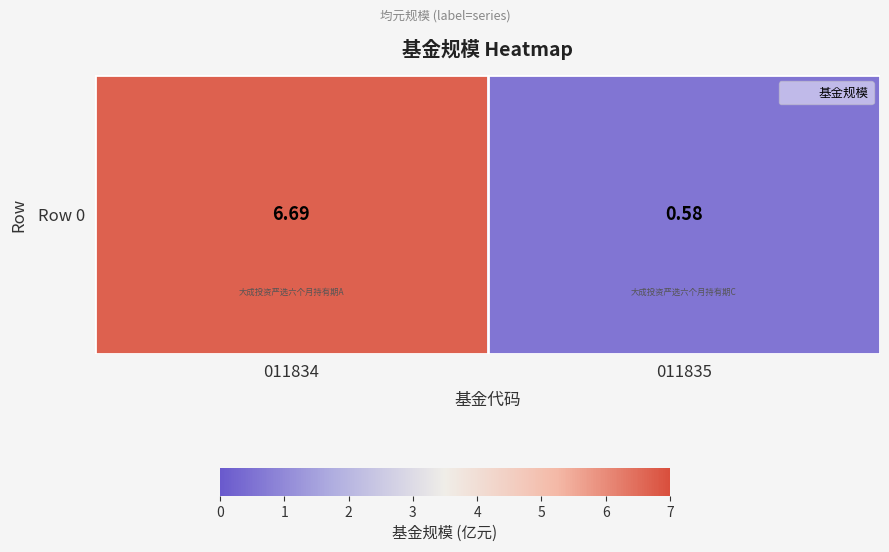

Is it true that the value at 011834 is 6.7?

True